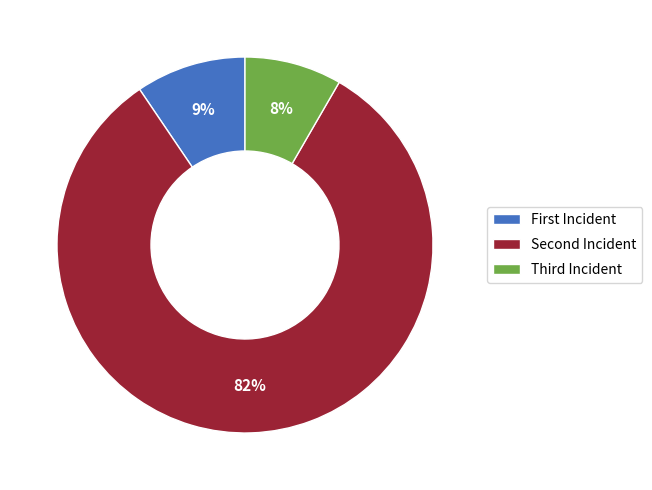

What is the majority slice?

Second Incident